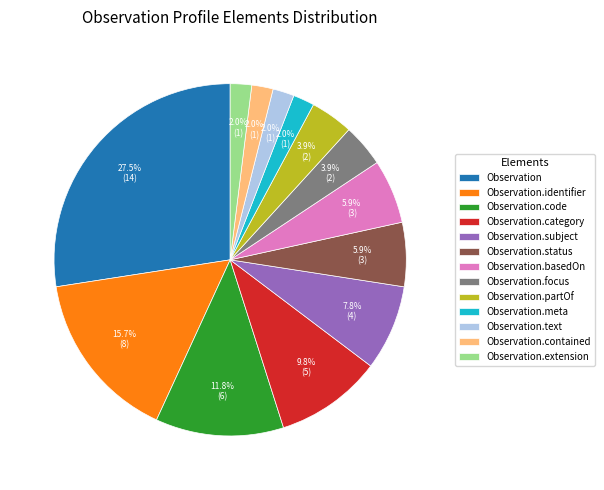

Do Observation.category and Observation together represent more than half of the pie?

No